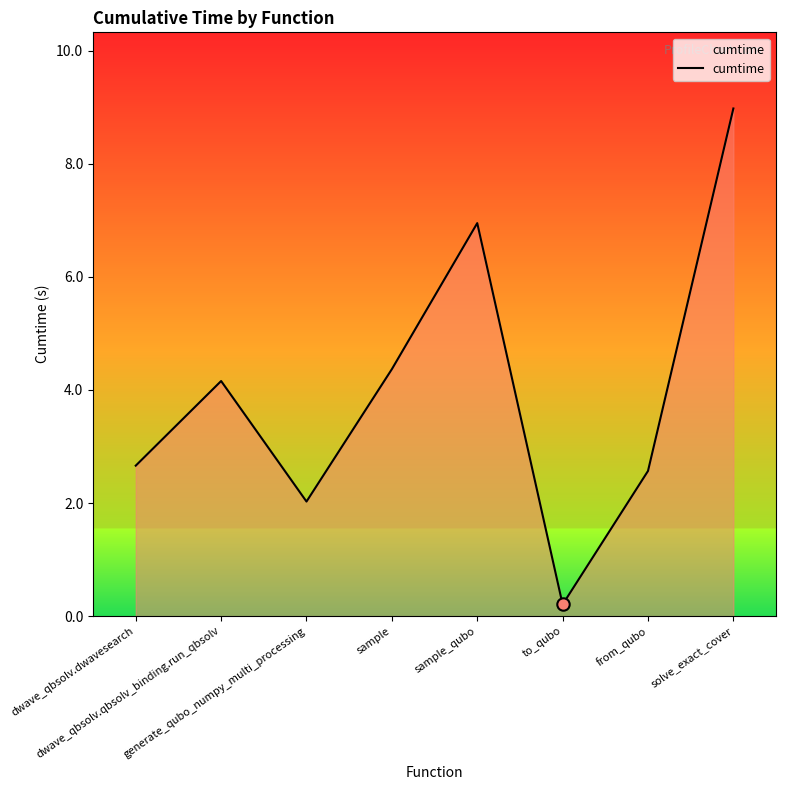

What is the change in value from sample_qubo to solve_exact_cover?

+2.0